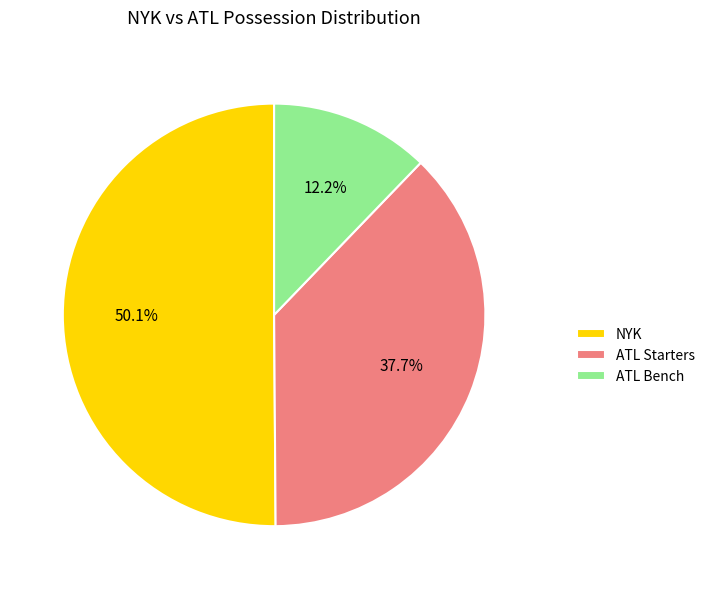

Rank the categories by value from highest to lowest.

NYK, ATL Starters, ATL Bench